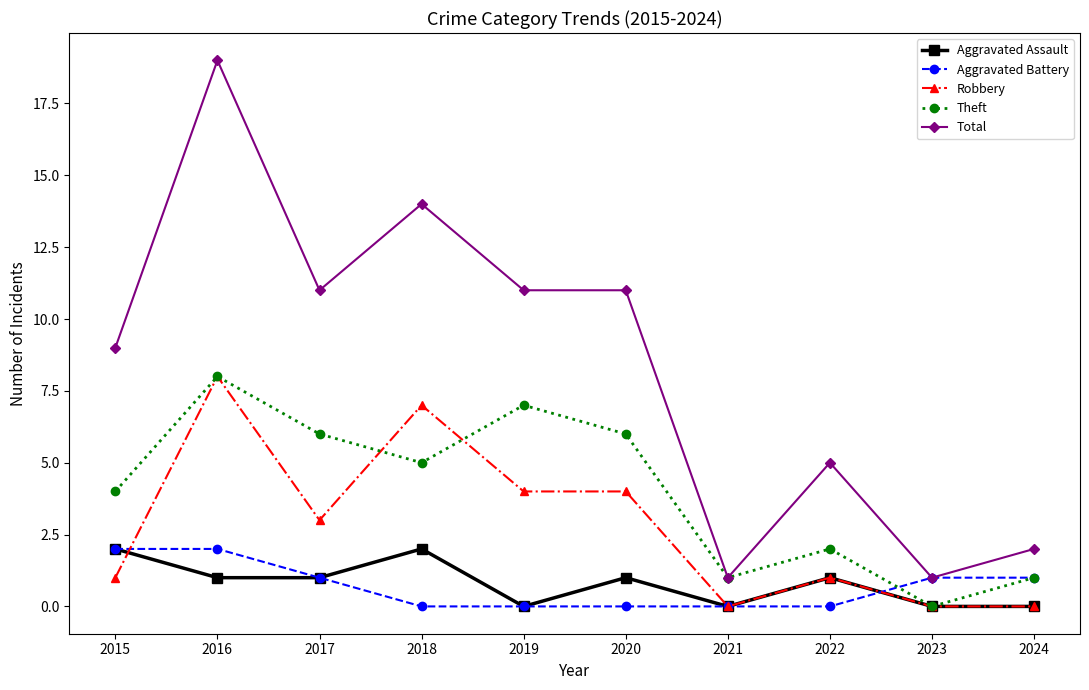

What is the difference between the maximum and second lowest values in the Total series?

18